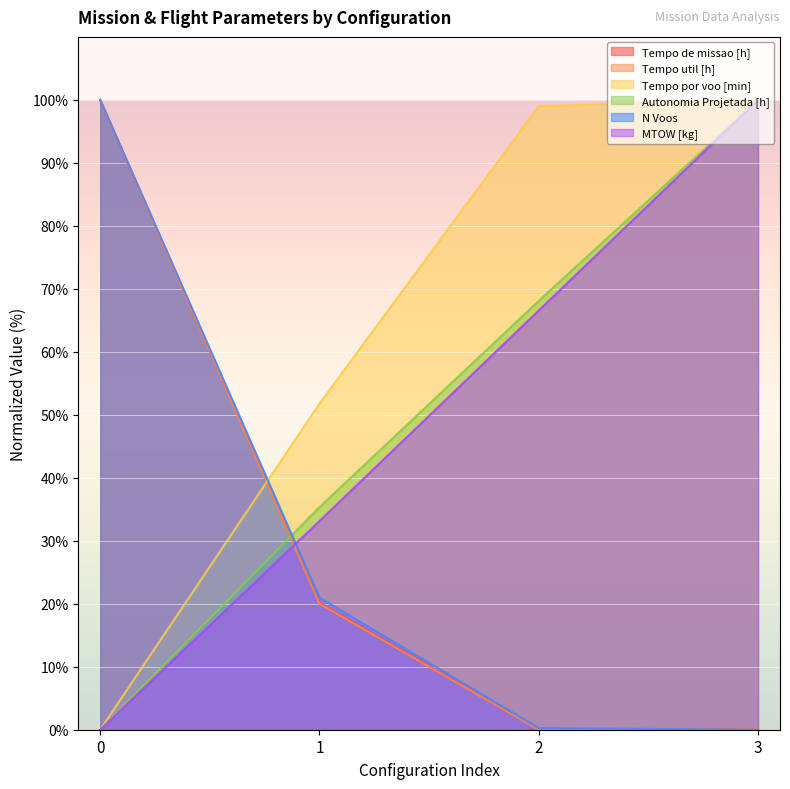

What is the maximum value shown in the chart?

100.0